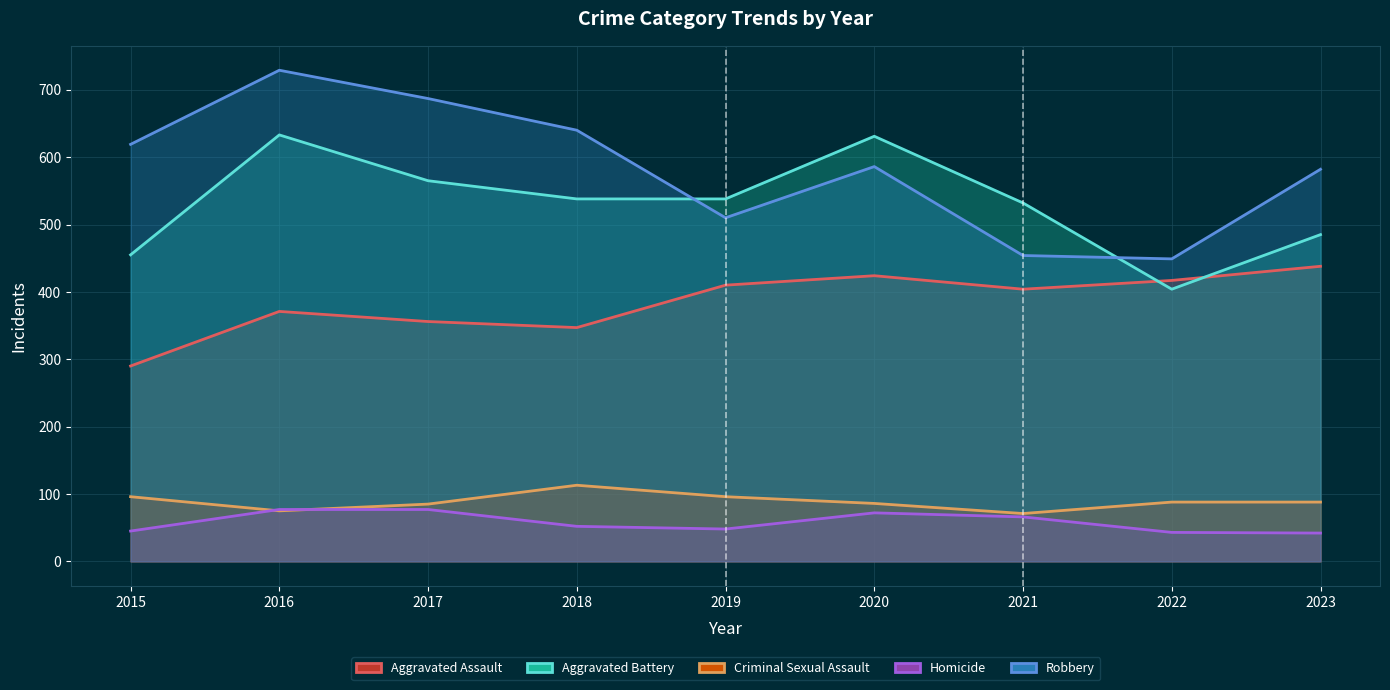

At which category is the sum across all series the highest?

2016